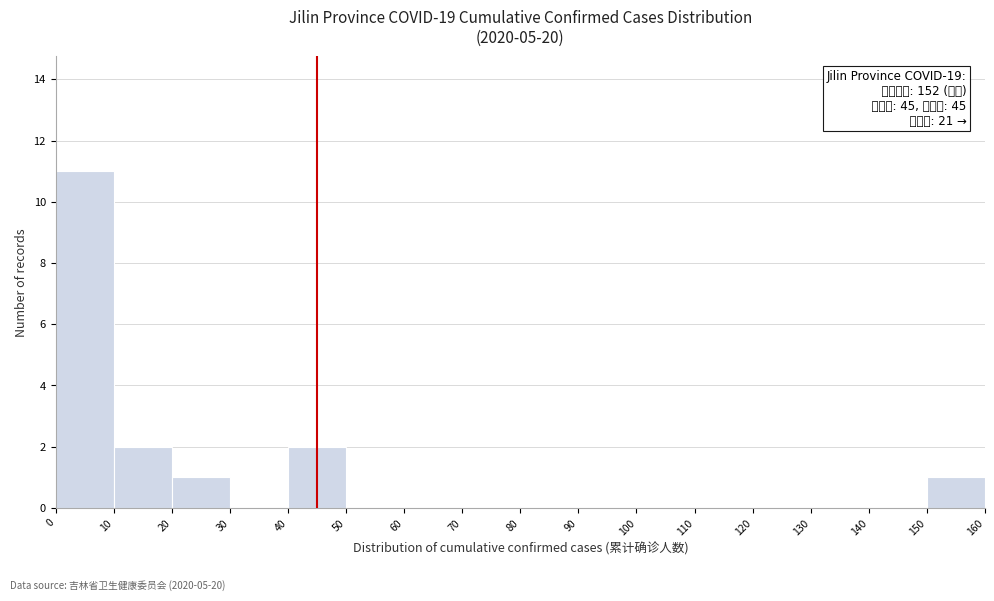

Which range on the x-axis has the tallest bar?

0 to 10